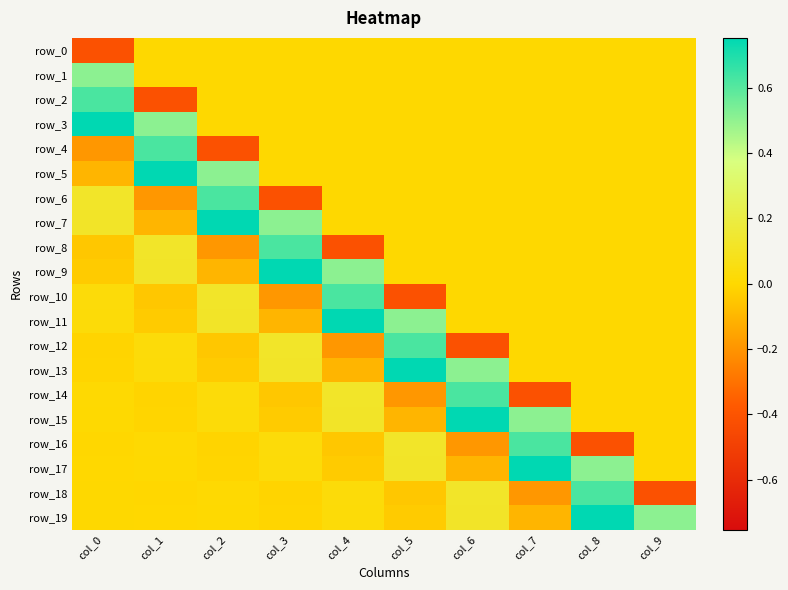

Reading right to left, what are all the values shown in this chart?

row_0: 0.0	0.0	0.0	0.0	0.0	0.0	0.0	0.0	0.0	-0.4
row_1: 0.0	0.0	0.0	0.0	0.0	0.0	0.0	0.0	0.0	0.5
row_2: 0.0	0.0	0.0	0.0	0.0	0.0	0.0	0.0	-0.4	0.6
row_3: 0.0	0.0	0.0	0.0	0.0	0.0	0.0	0.0	0.5	0.8
row_4: 0.0	0.0	0.0	0.0	0.0	0.0	0.0	-0.4	0.6	-0.2
row_5: 0.0	0.0	0.0	0.0	0.0	0.0	0.0	0.5	0.8	-0.1
row_6: 0.0	0.0	0.0	0.0	0.0	0.0	-0.4	0.6	-0.2	0.1
row_7: 0.0	0.0	0.0	0.0	0.0	0.0	0.5	0.8	-0.1	0.1
row_8: 0.0	0.0	0.0	0.0	0.0	-0.4	0.6	-0.2	0.1	-0.1
row_9: 0.0	0.0	0.0	0.0	0.0	0.5	0.8	-0.1	0.1	-0.0
row_10: 0.0	0.0	0.0	0.0	-0.4	0.6	-0.2	0.1	-0.1	0.0
row_11: 0.0	0.0	0.0	0.0	0.5	0.8	-0.1	0.1	-0.0	0.0
row_12: 0.0	0.0	0.0	-0.4	0.6	-0.2	0.1	-0.1	0.0	-0.0
row_13: 0.0	0.0	0.0	0.5	0.8	-0.1	0.1	-0.0	0.0	-0.0
row_14: 0.0	0.0	-0.4	0.6	-0.2	0.1	-0.1	0.0	-0.0	0.0
row_15: 0.0	0.0	0.5	0.8	-0.1	0.1	-0.0	0.0	-0.0	0.0
row_16: 0.0	-0.4	0.6	-0.2	0.1	-0.1	0.0	-0.0	0.0	-0.0
row_17: 0.0	0.5	0.8	-0.1	0.1	-0.0	0.0	-0.0	0.0	-0.0
row_18: -0.4	0.6	-0.2	0.1	-0.1	0.0	-0.0	0.0	-0.0	0.0
row_19: 0.5	0.8	-0.1	0.1	-0.0	0.0	-0.0	0.0	-0.0	0.0